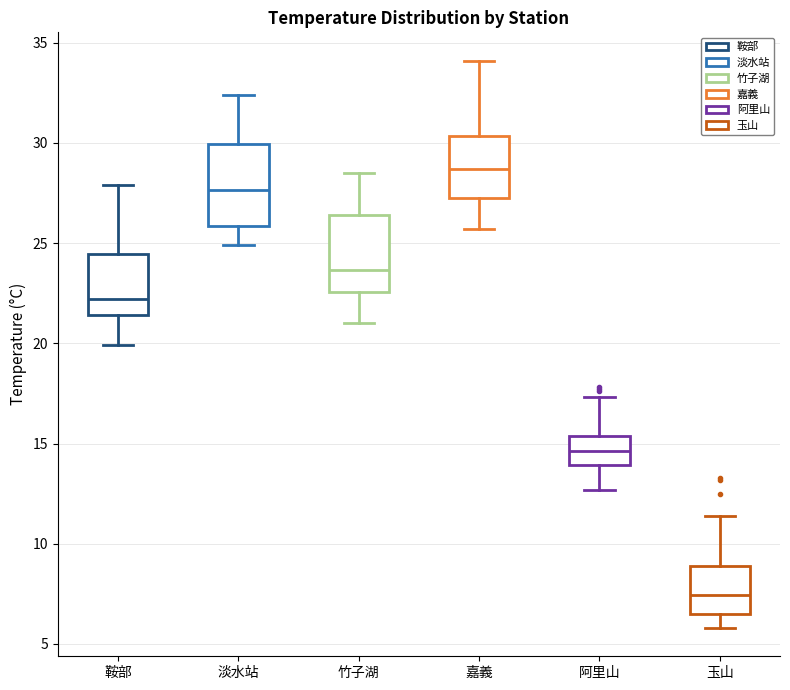

Which box's median line is the lowest?

玉山